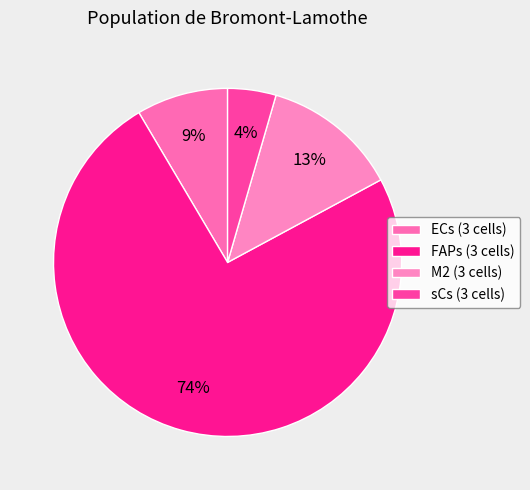

Count the number of slices in the pie.

4